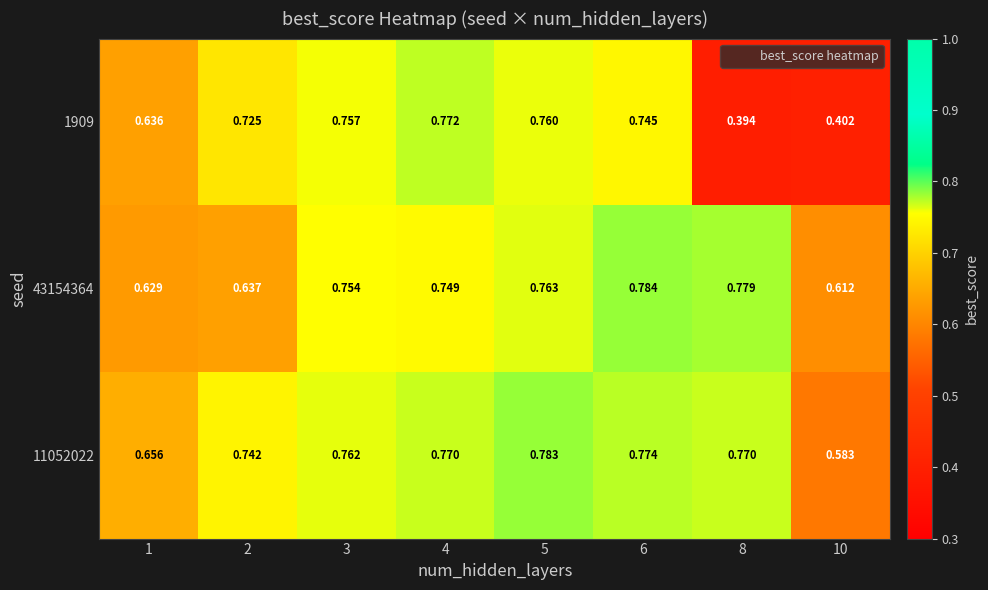

Is the value of 11052022 at 2 greater than the value of 43154364 at 1?

Yes